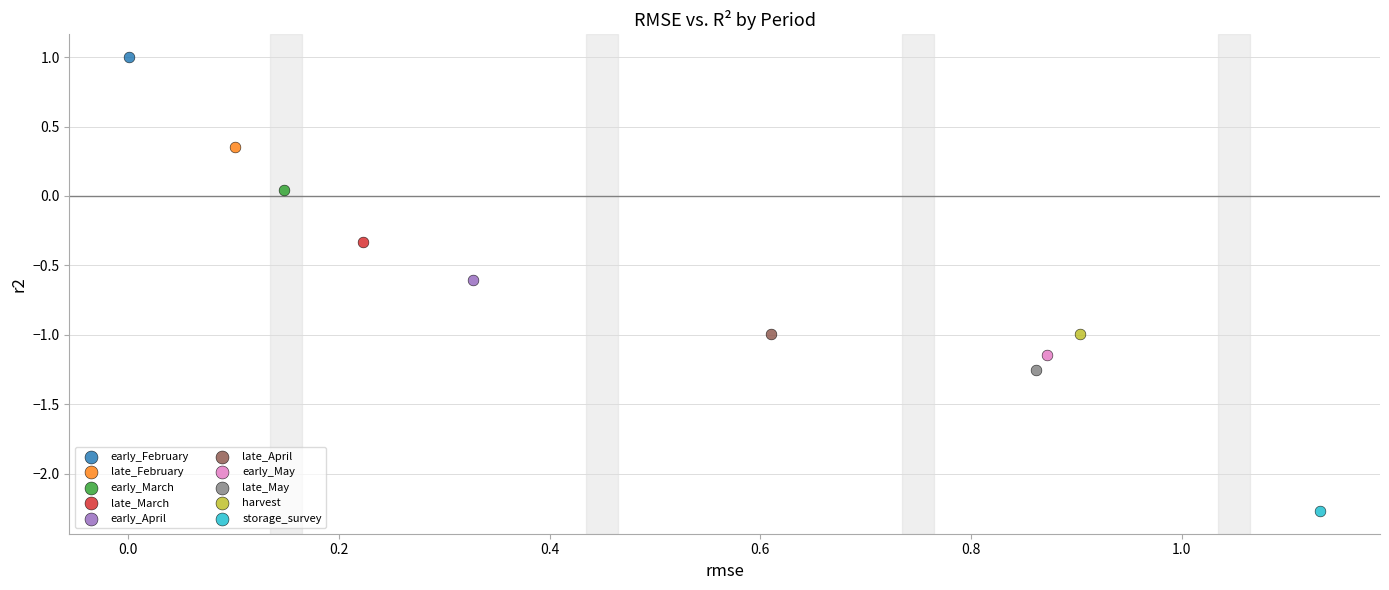

What are all the series names shown in the legend?

early_February, late_February, early_March, late_March, early_April, late_April, early_May, late_May, harvest, storage_survey